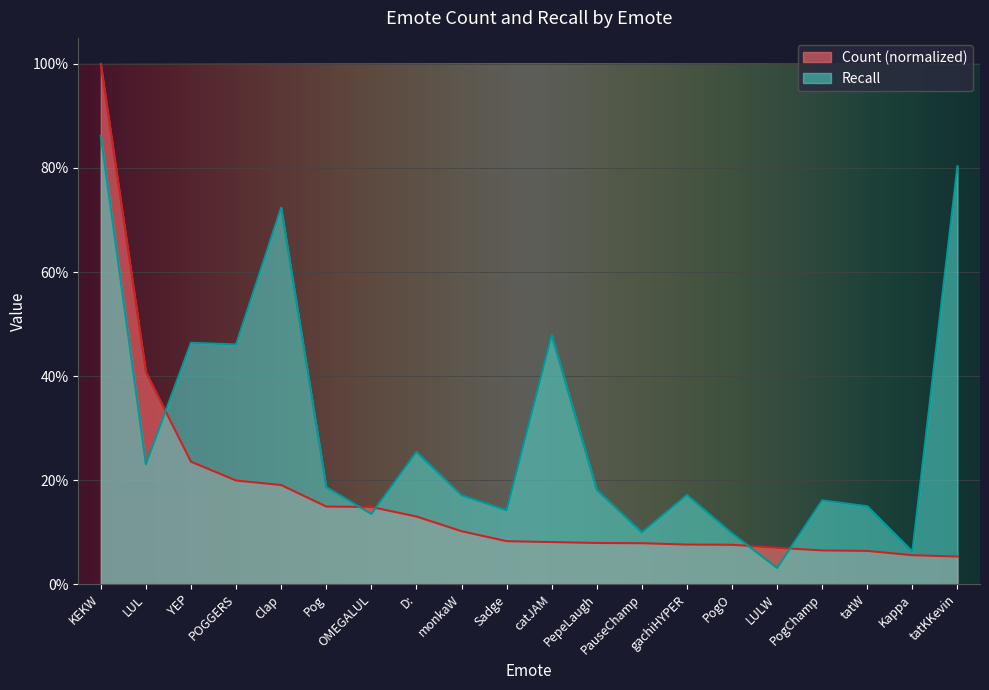

List the series in order of their peak value, highest first.

Count (normalized), Recall